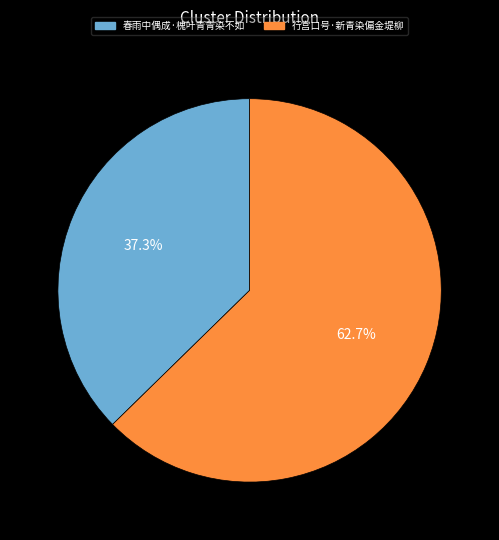

Is there any slice that represents more than half of the pie?

Yes